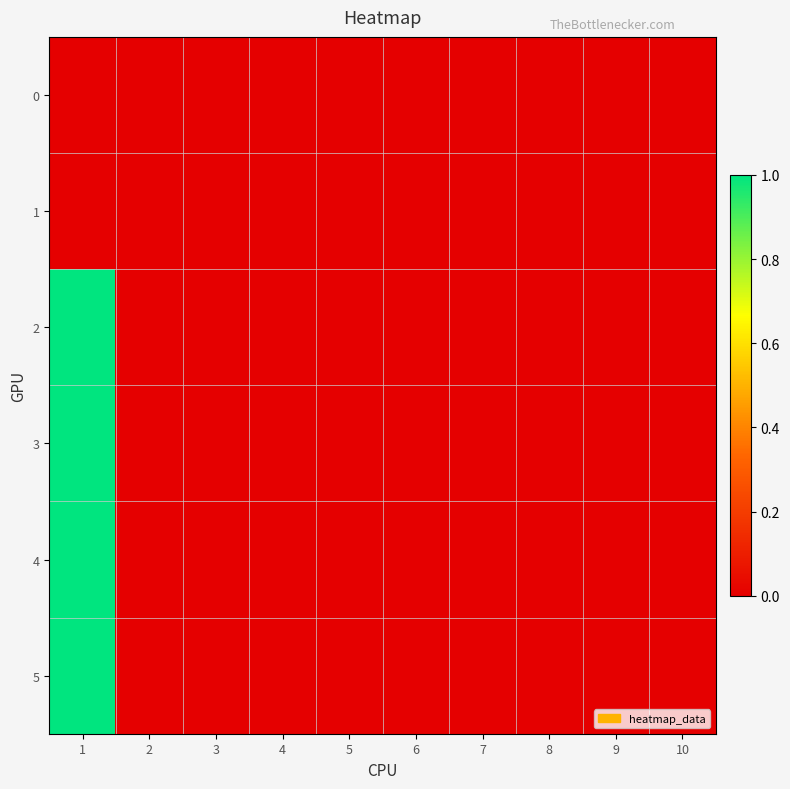

Count the number of categories in the chart.

10